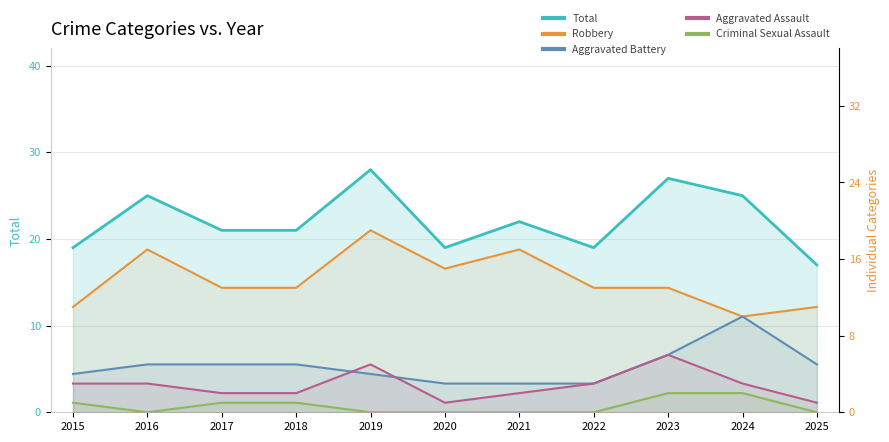

In Criminal Sexual Assault, how many points are lower than both neighbors (excluding endpoints)?

1